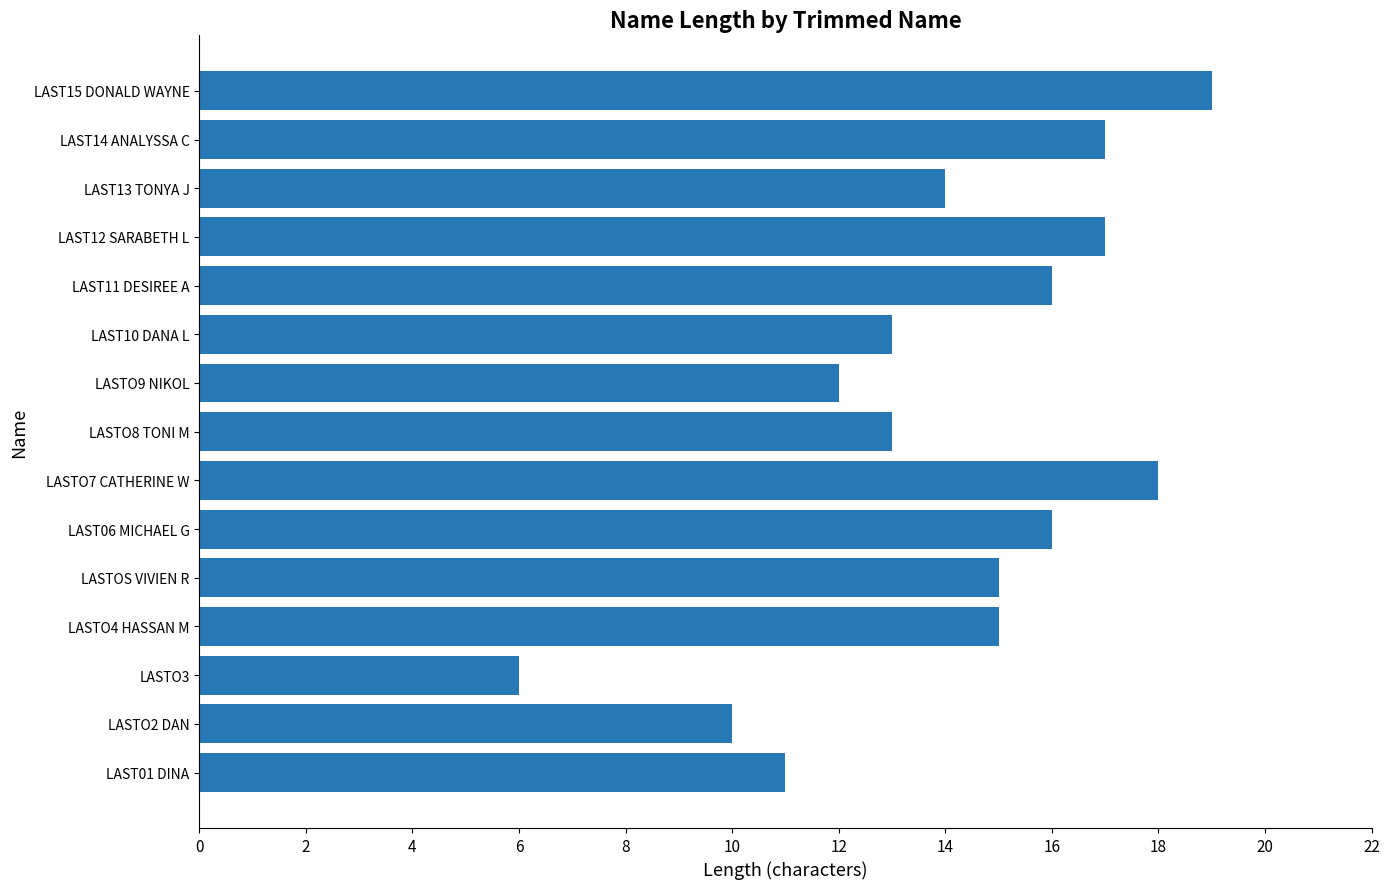

What is the sum of all values?

212